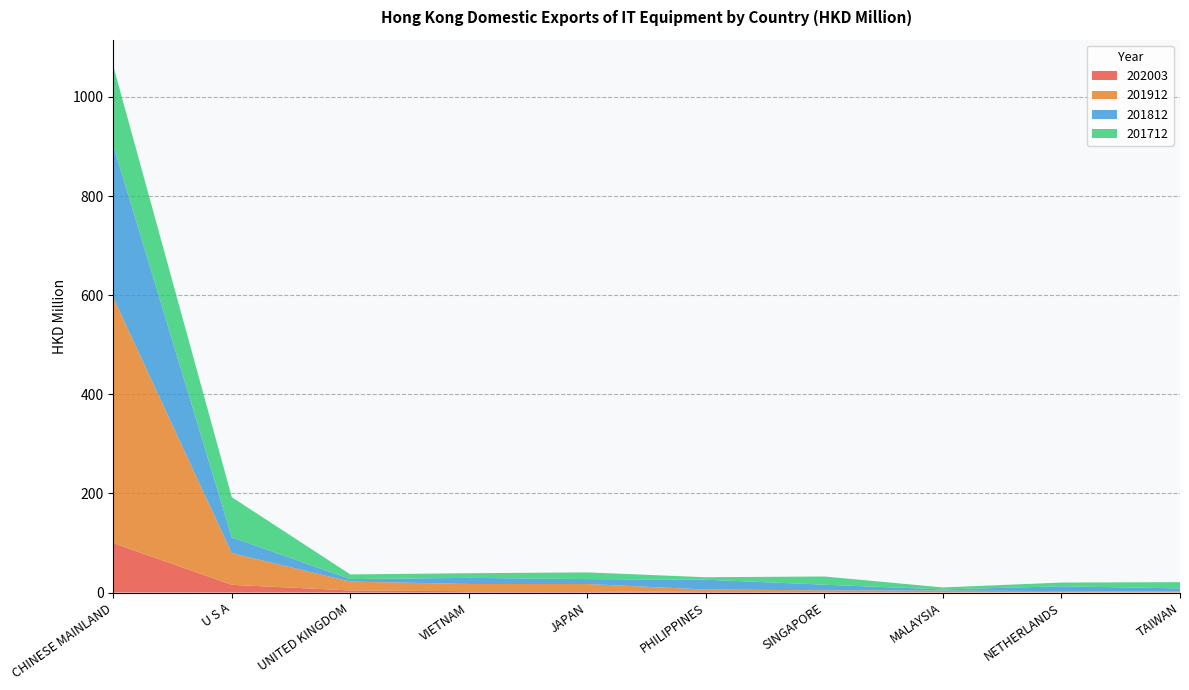

Reading left to right, extract all data points from this chart.

202003: 99.7	15.5	4.2	2.6	2.5	1.1	0.7	0.3	0.1	0.1
201912: 495.4	64.0	17.9	14.6	14.6	4.9	3.7	3.6	2.7	1.9
201812: 307.0	32.1	5.0	12.4	9.9	19.8	11.4	2.4	9.8	6.3
201712: 160.1	80.8	9.4	9.3	13.5	5.0	16.6	4.1	7.5	12.6